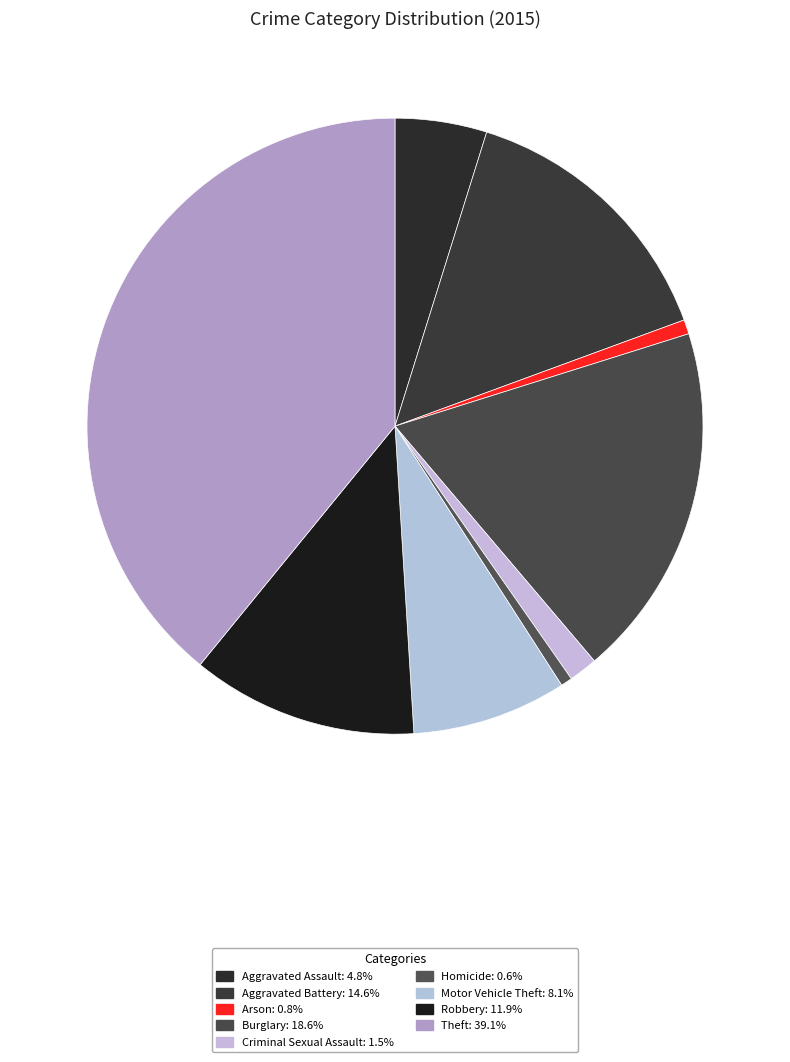

How many segments does this pie chart have?

9